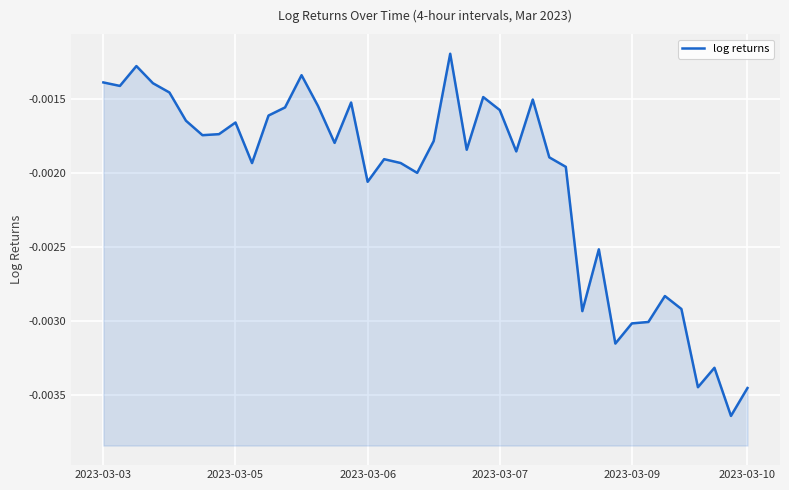

Which label corresponds to the largest value in the chart?

21